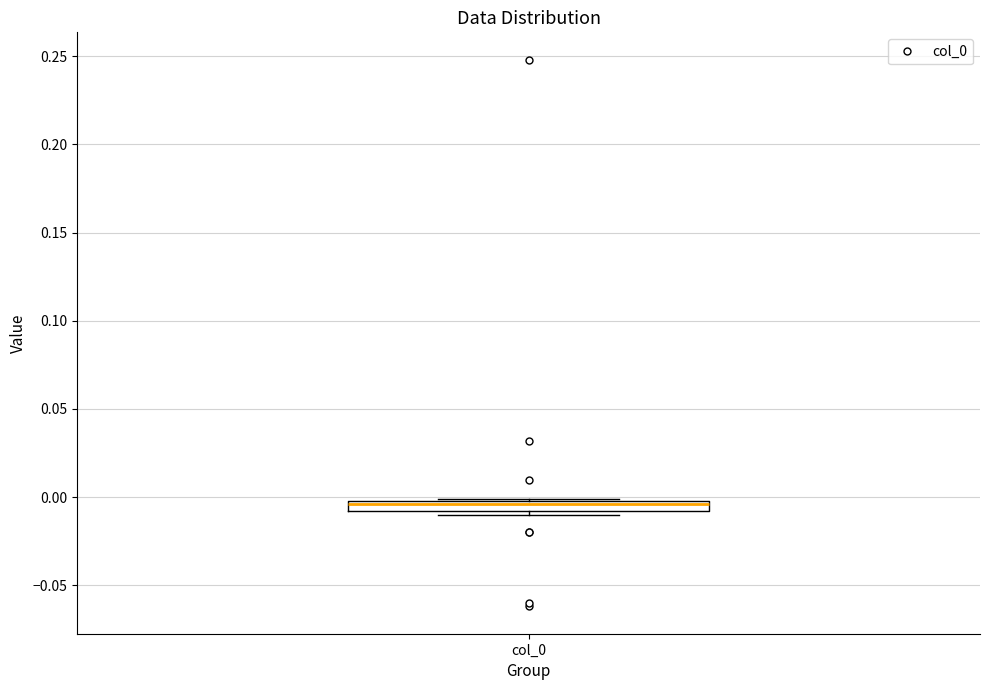

Where is the upper edge of the box for col_0 on the y-axis? The values are not printed on the chart, so give them approximately, as read against the axis.

0.000